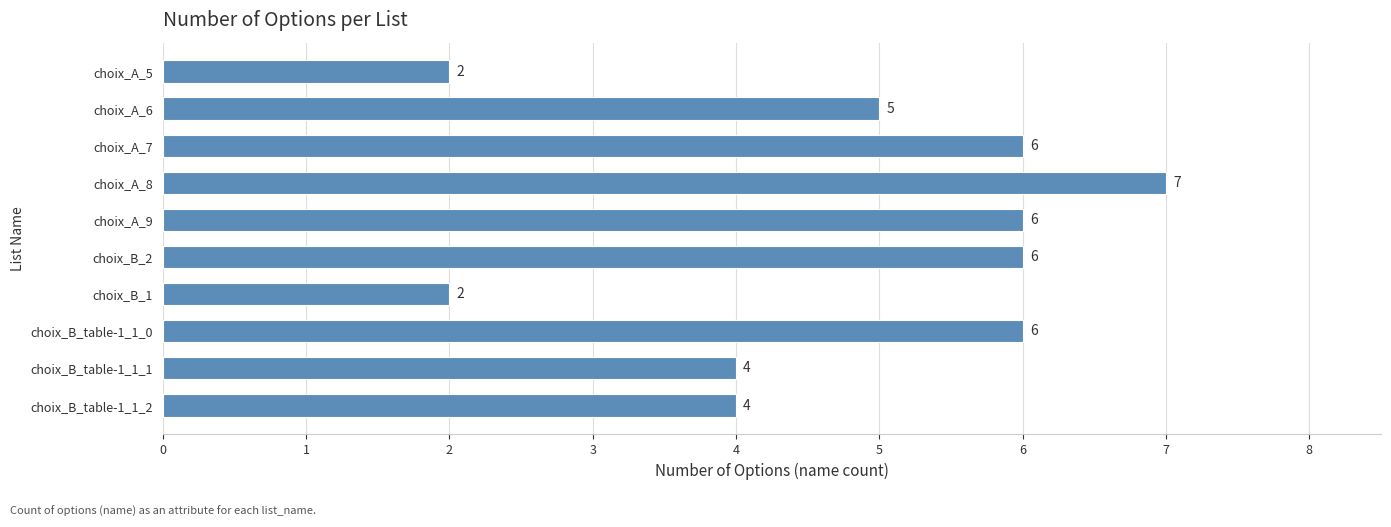

What is the average value?

5